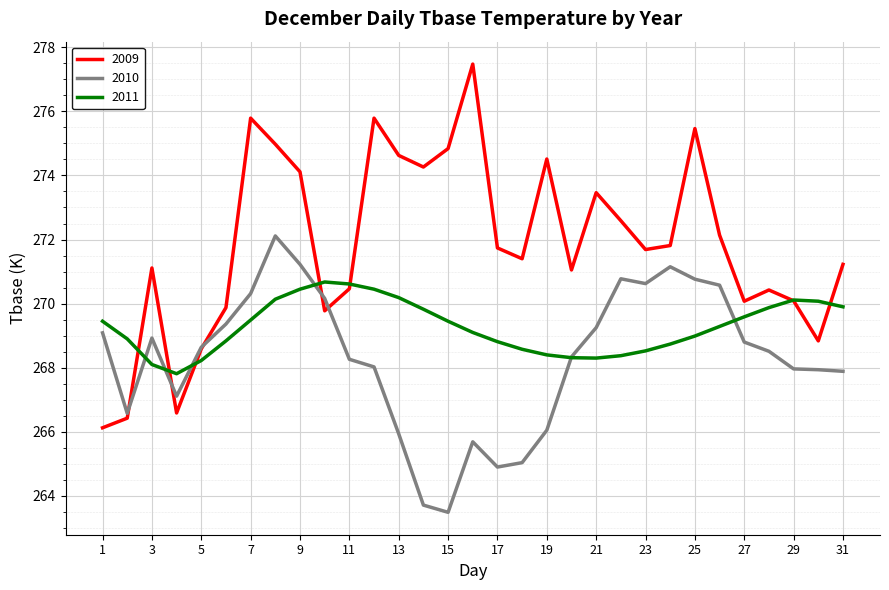

Rank the series by their maximum value, from highest to lowest.

2009, 2010, 2011